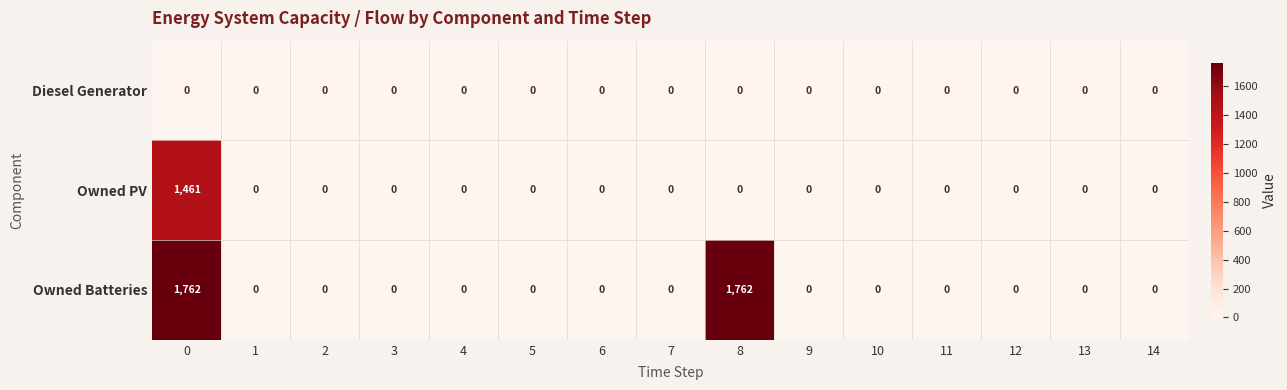

What is the sum of all Owned PV values?

1461